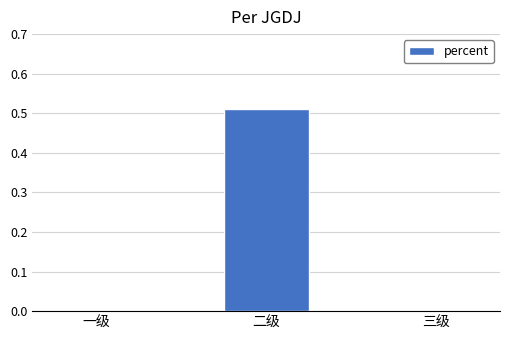

Which category has the highest value across all series?

二级